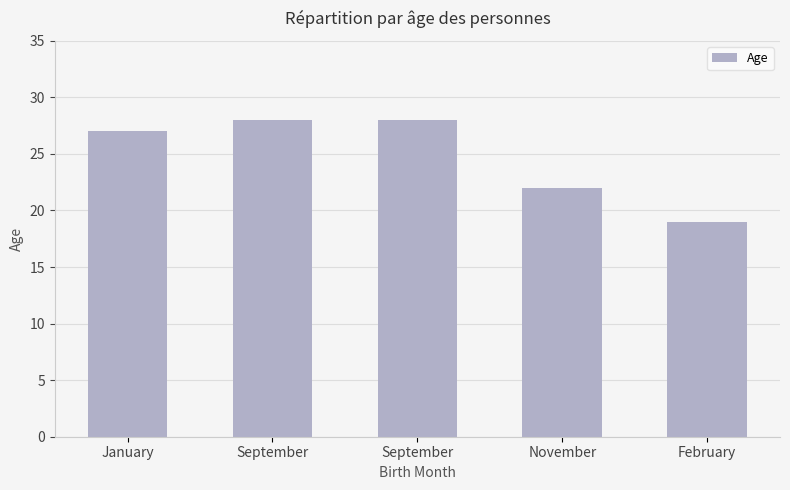

What is the label of the 2nd bar from the left?

September